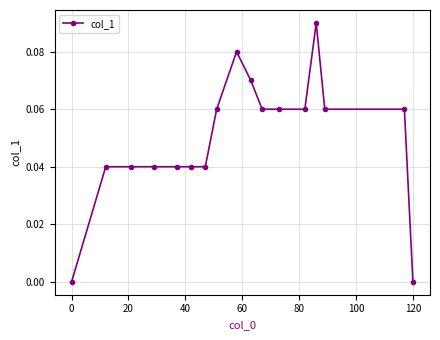

True or false: there are more than 1 points higher than both neighbors.

True